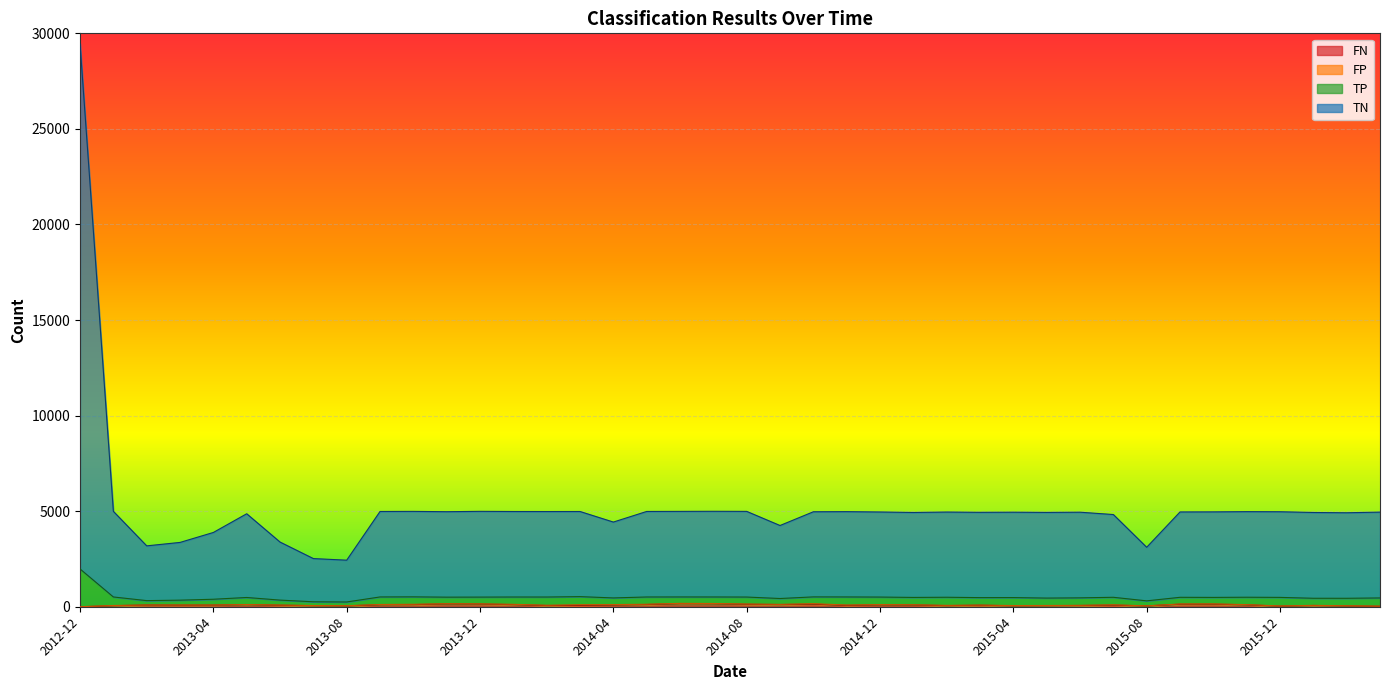

At which category is the sum across all series the highest?

2012-12